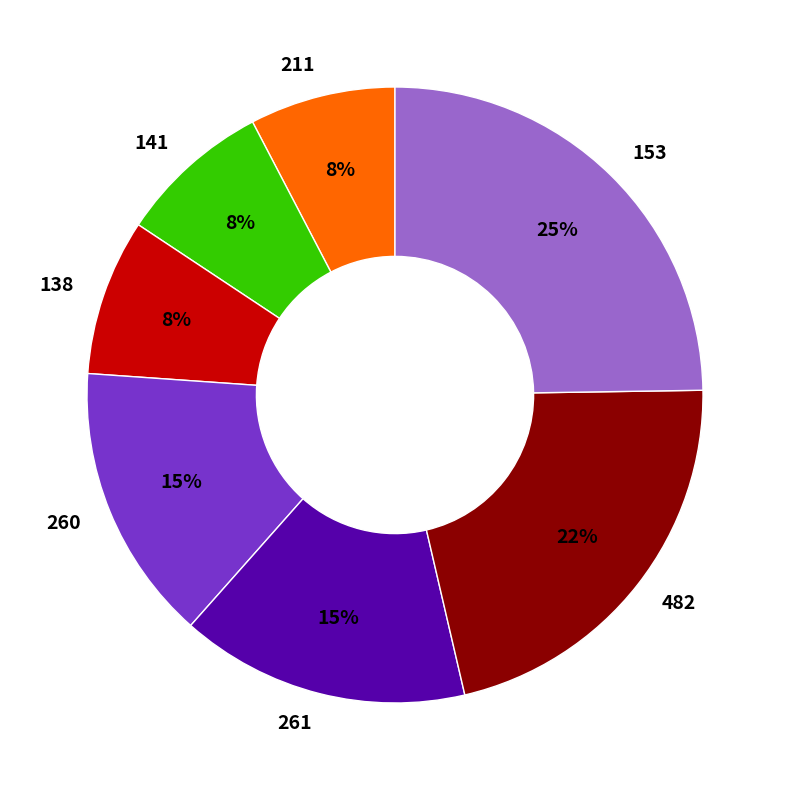

How many slices are in this pie chart?

7